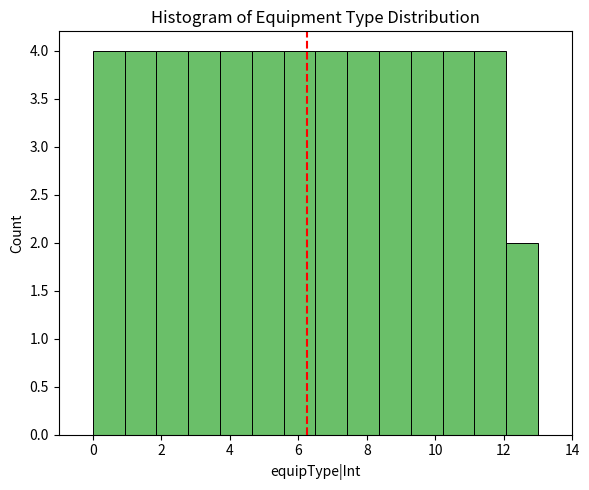

Reading left to right, list every bar in this chart as the range it spans on the x-axis followed by its height. Neither the bar edges nor the heights are printed on the chart, so give them approximately, as read against the axes.

0.0 to 1.0: 4
1.0 to 1.8: 4
1.8 to 2.8: 4
2.8 to 3.8: 4
3.8 to 4.6: 4
4.6 to 5.6: 4
5.6 to 6.6: 4
6.6 to 7.4: 4
7.4 to 8.4: 4
8.4 to 9.2: 4
9.2 to 10.2: 4
10.2 to 11.2: 4
11.2 to 12.0: 4
12.0 to 13.0: 2